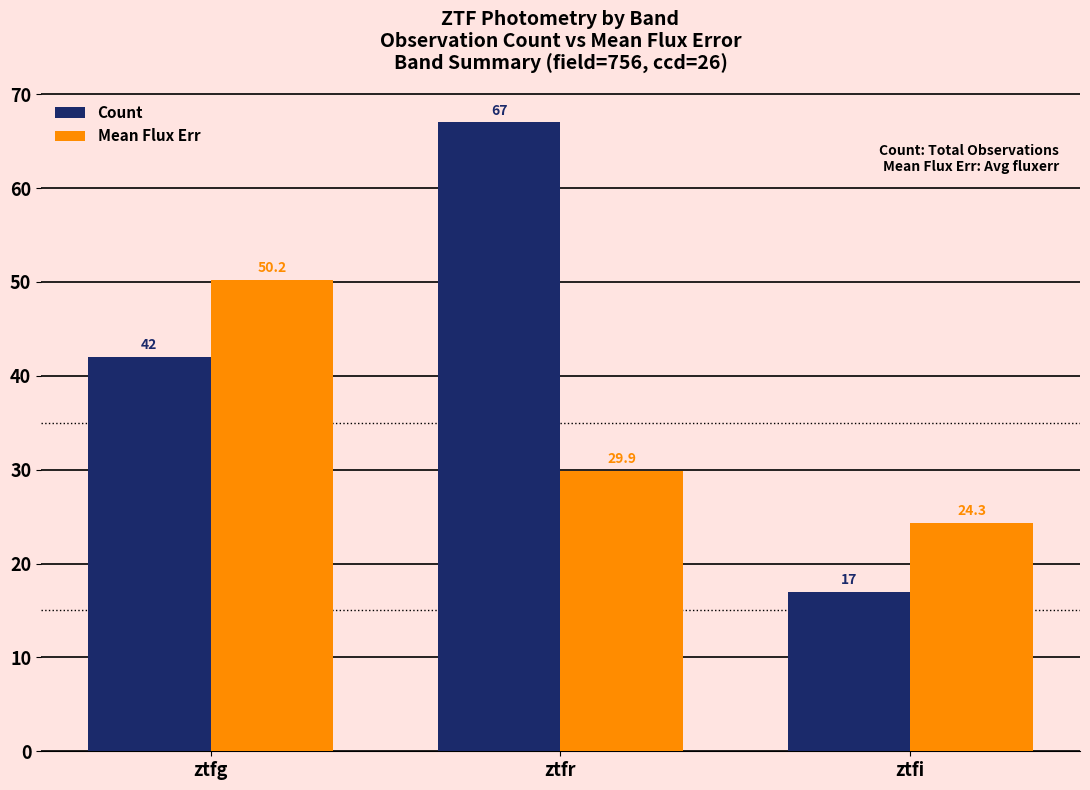

True or false: Count has a value of 67.0 at ztfr.

True